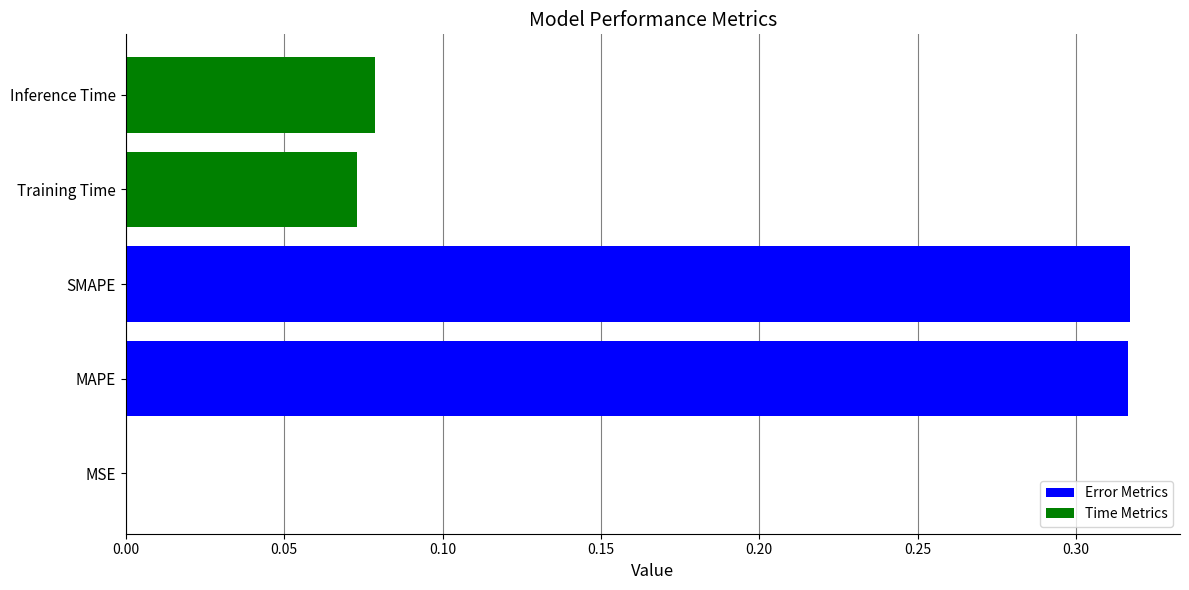

What is the sum of the values at MAPE and Inference Time?

0.4